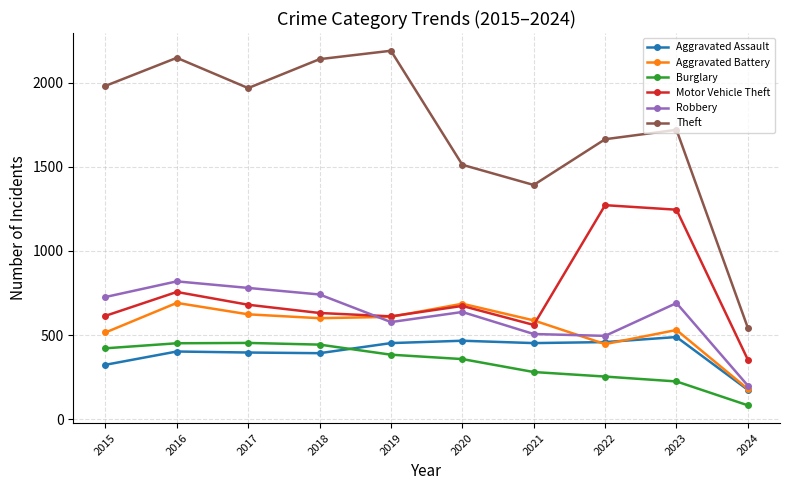

How many categories are shown in the chart?

10